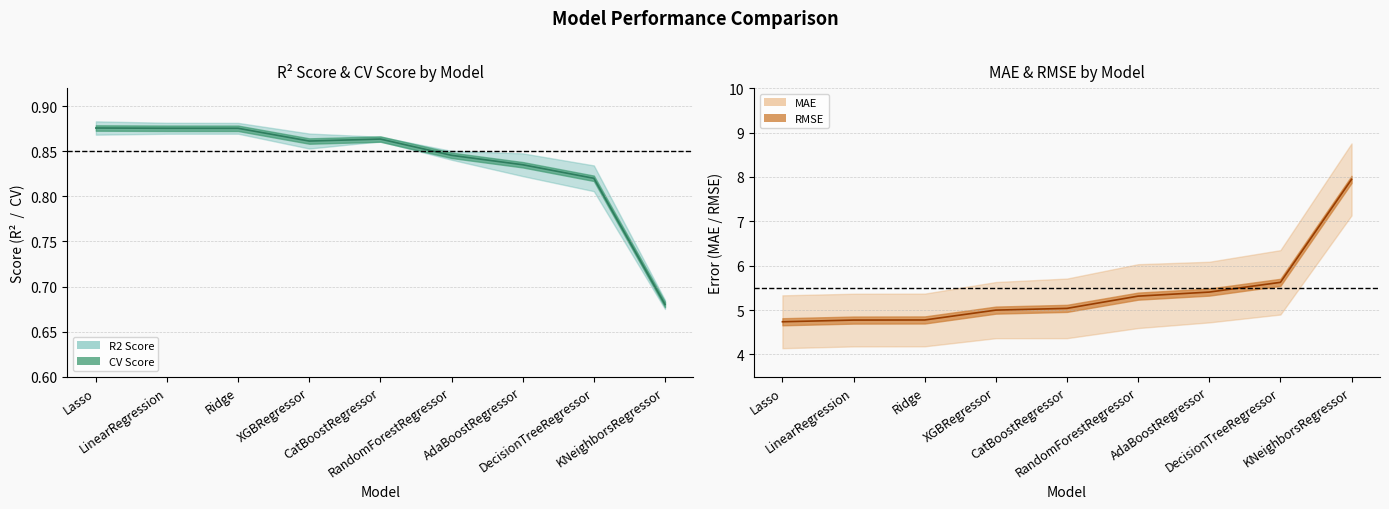

Which has a higher value, LinearRegression or Ridge?

Ridge